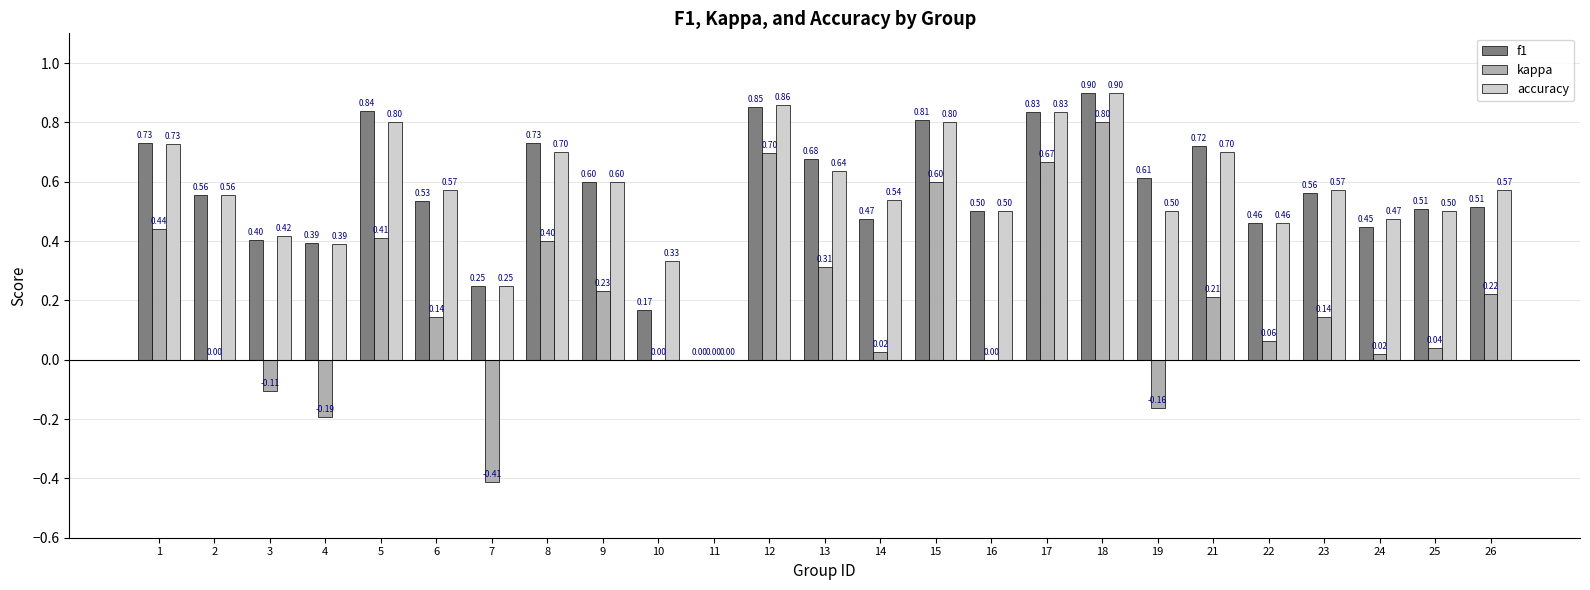

Between 8 and 11, which series saw the biggest shift?

f1